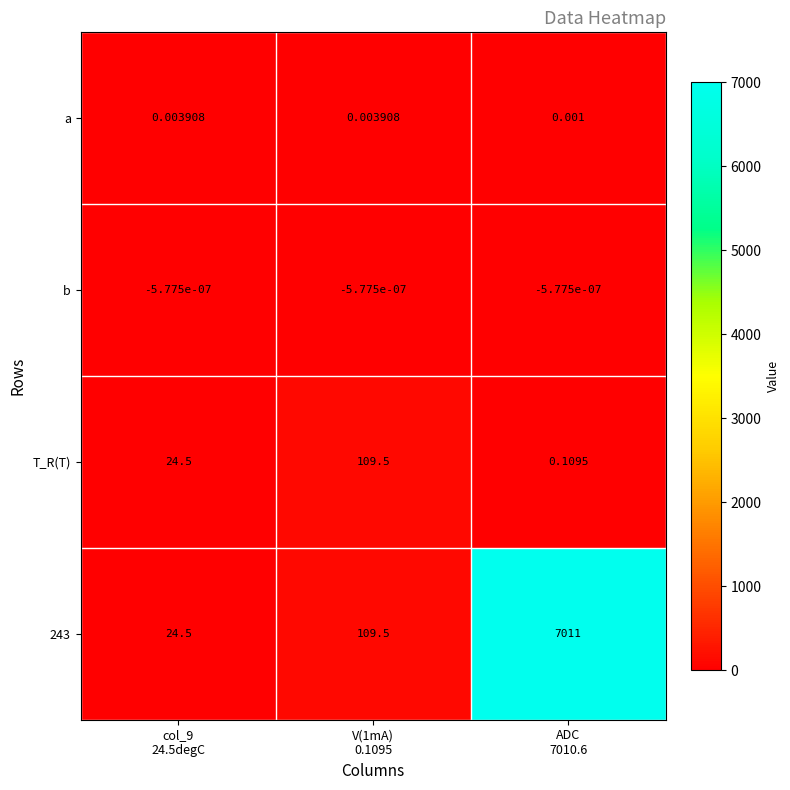

Reading left to right, list all the values displayed in this chart.

a: col_9
24.5degC=0.0	V(1mA)
0.1095=0.0	ADC
7010.6=0.0
b: col_9
24.5degC=-0.0	V(1mA)
0.1095=-0.0	ADC
7010.6=-0.0
T_R(T): col_9
24.5degC=24.5	V(1mA)
0.1095=109.5	ADC
7010.6=0.1
243: col_9
24.5degC=24.5	V(1mA)
0.1095=109.5	ADC
7010.6=7011.0